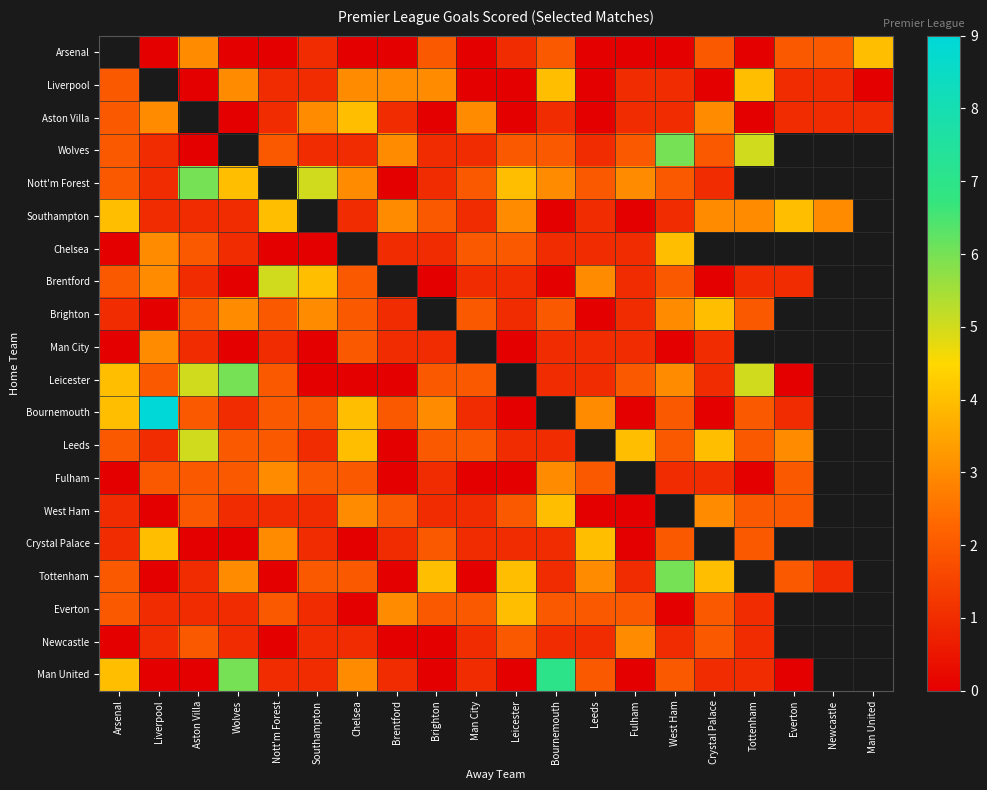

Between Bournemouth and West Ham, which series saw the biggest shift?

Tottenham